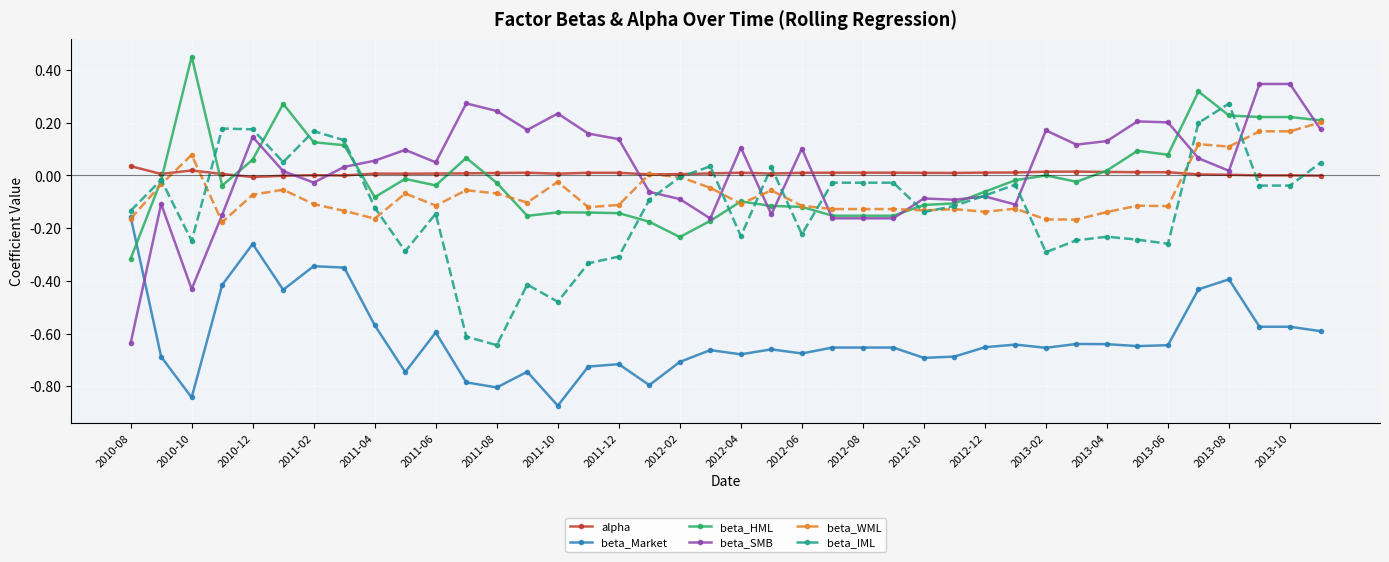

Count the number of data series in this chart.

6